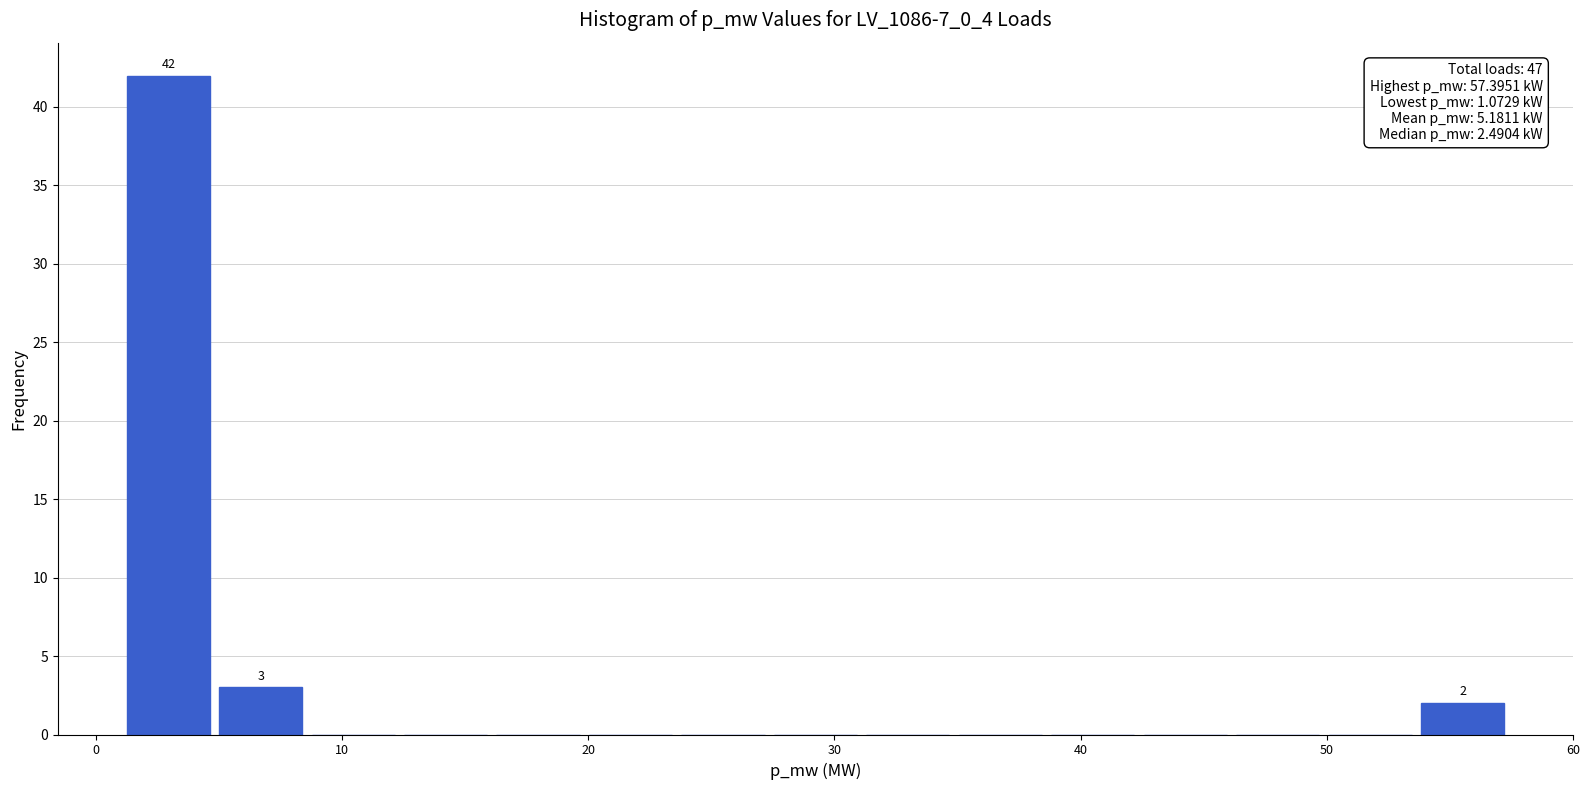

Around what value on the x-axis is the tallest bar? Give the approximate position of its centre, as read against the axis.

3